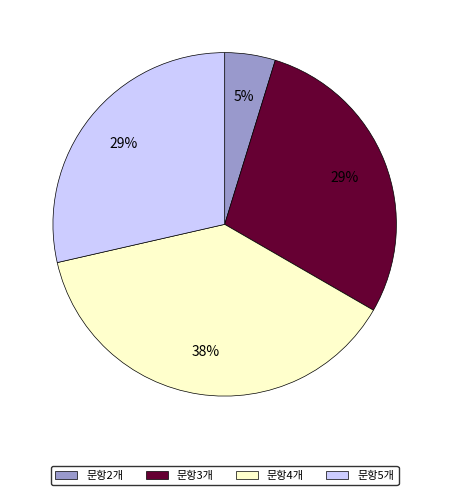

To the nearest percent, what is the average slice percentage?

25%